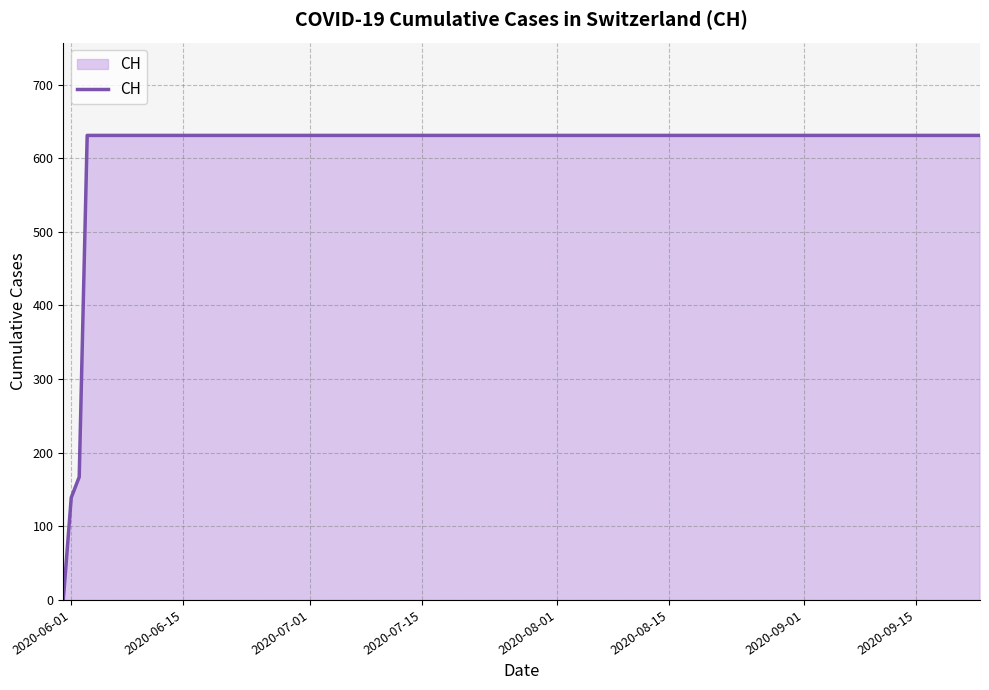

What is the sum of all values?

11033